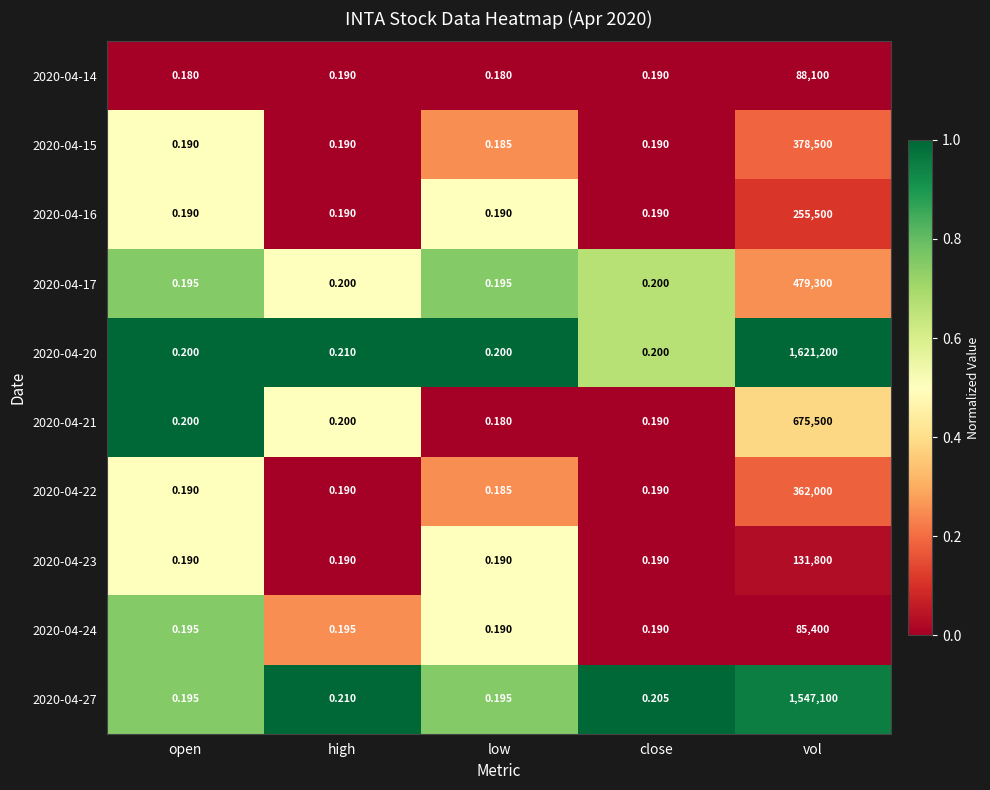

Is the value of 2020-04-27 at high greater than the value of 2020-04-23 at close?

Yes